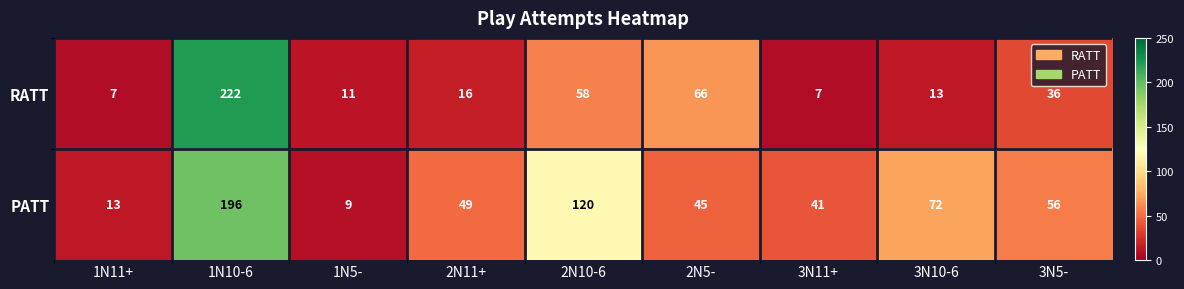

At which label is RATT closest to 114?

2N5-